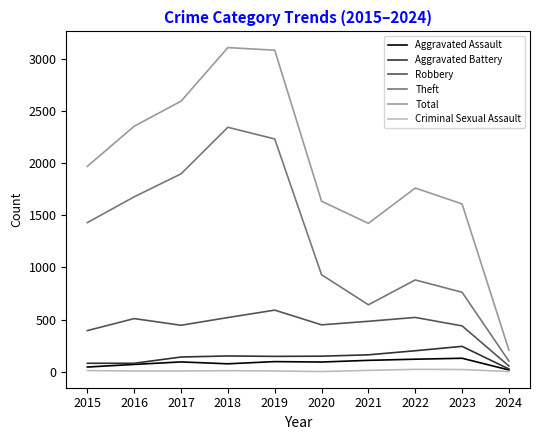

True or false: Theft and Criminal Sexual Assault intersect in this chart.

False